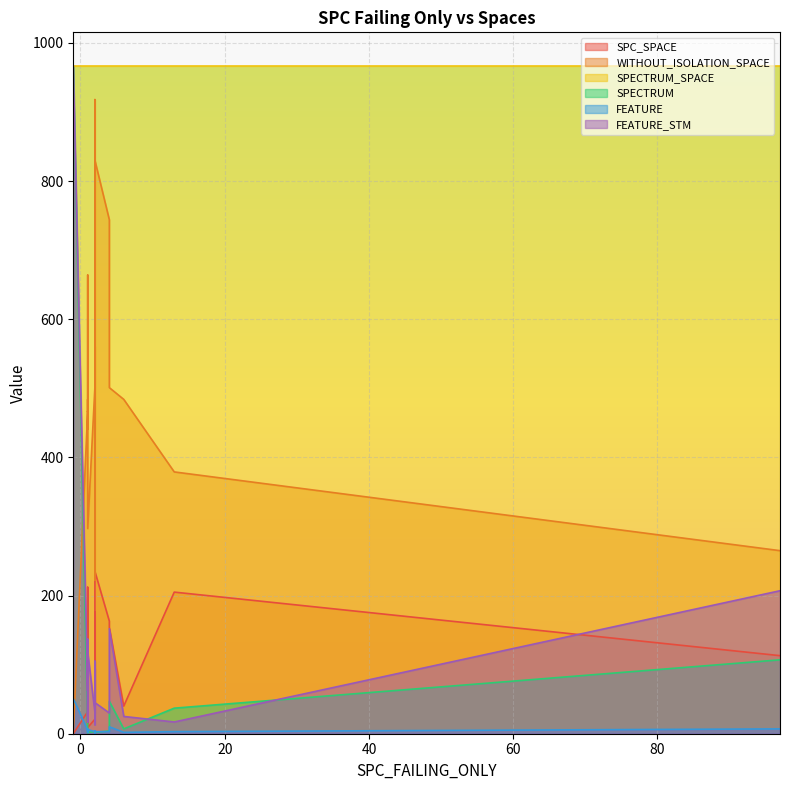

What are all the series names shown in the legend?

SPC_SPACE, WITHOUT_ISOLATION_SPACE, SPECTRUM_SPACE, SPECTRUM, FEATURE, FEATURE_STM